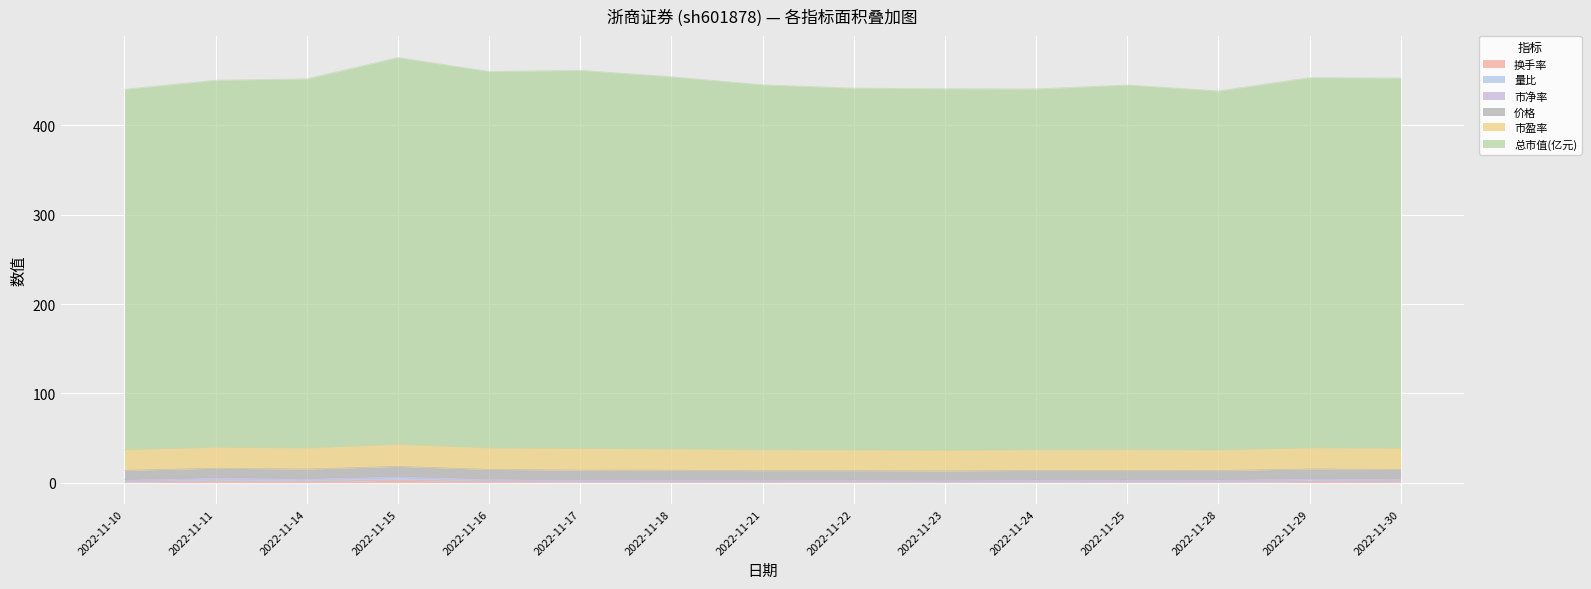

The 总市值(亿元) series shows 605.8 at 2022-11-17. True or false?

False